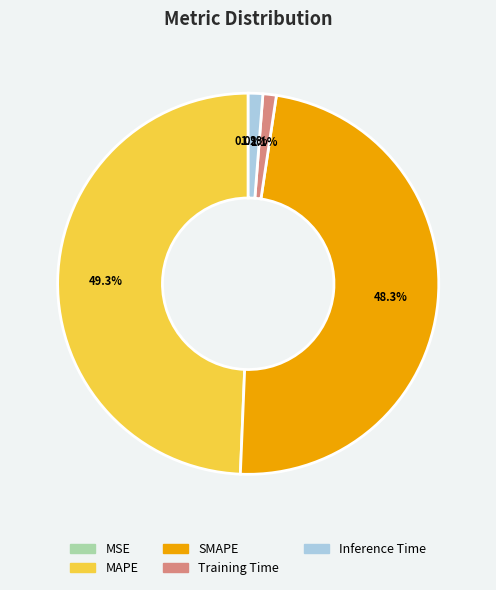

Does MAPE account for over 50% of the chart?

No